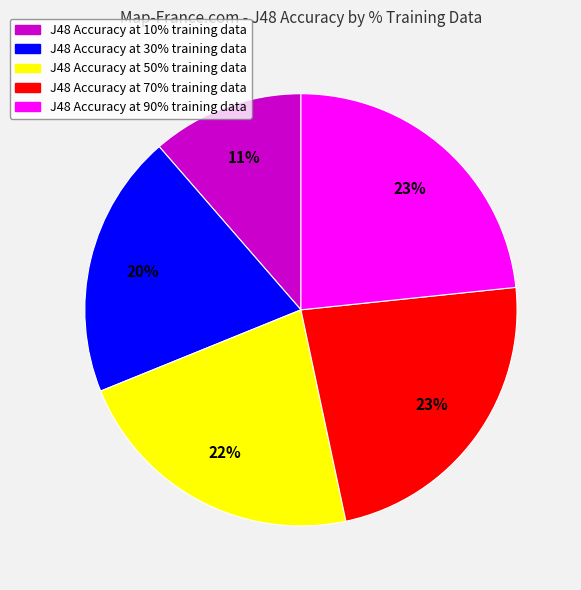

Is there any slice that represents more than half of the pie?

No